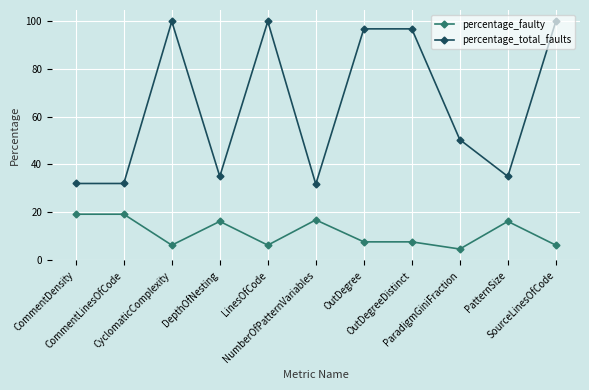

What is the difference between the maximum and minimum values in the percentage_total_faults series?

68.3